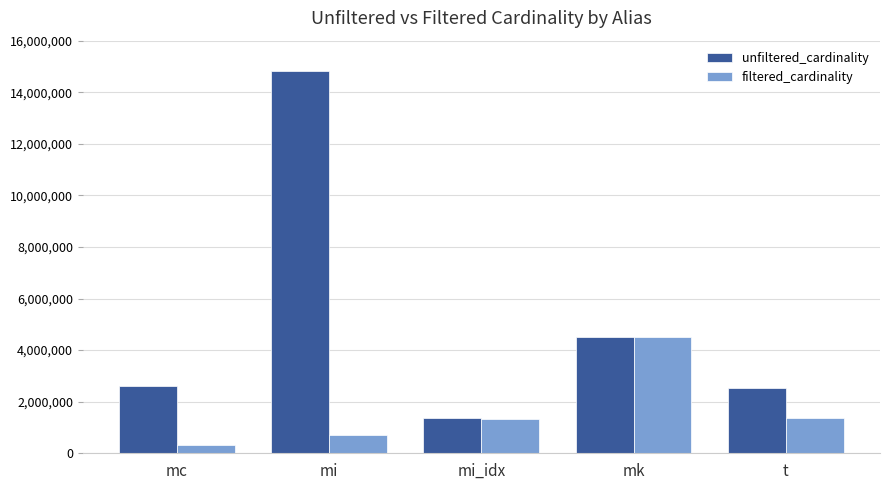

Between mi and t, which series saw the biggest shift?

unfiltered_cardinality